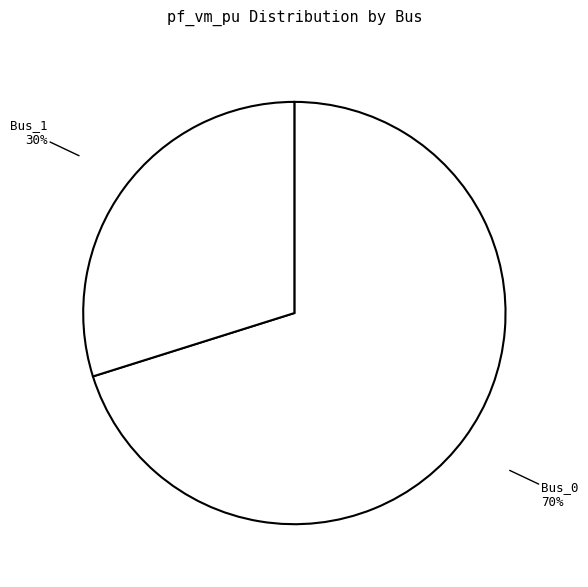

To the nearest percent, what is the combined percentage of Bus_1 and Bus_0?

100%